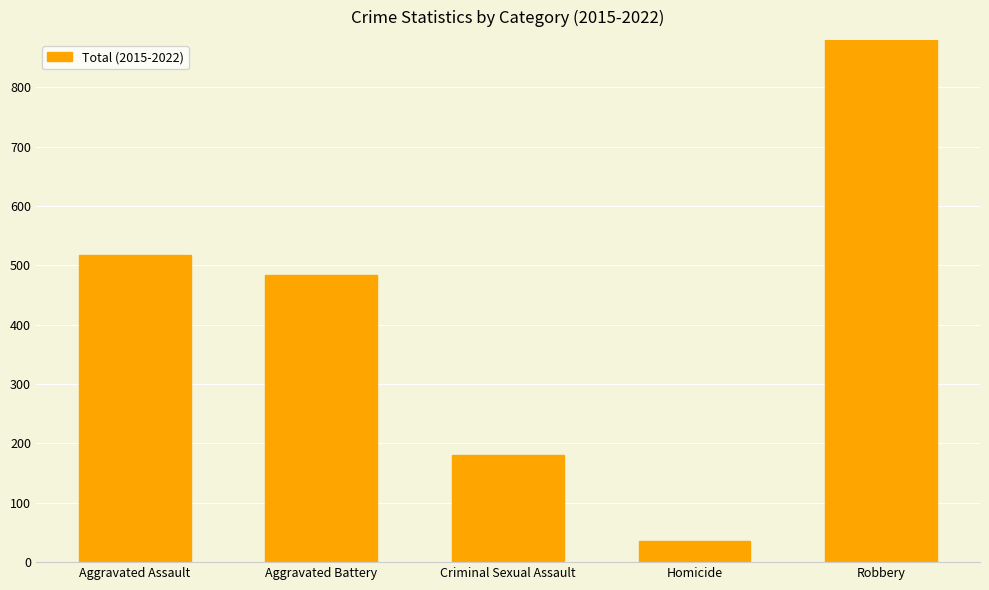

Count the number of values greater than 484.

2